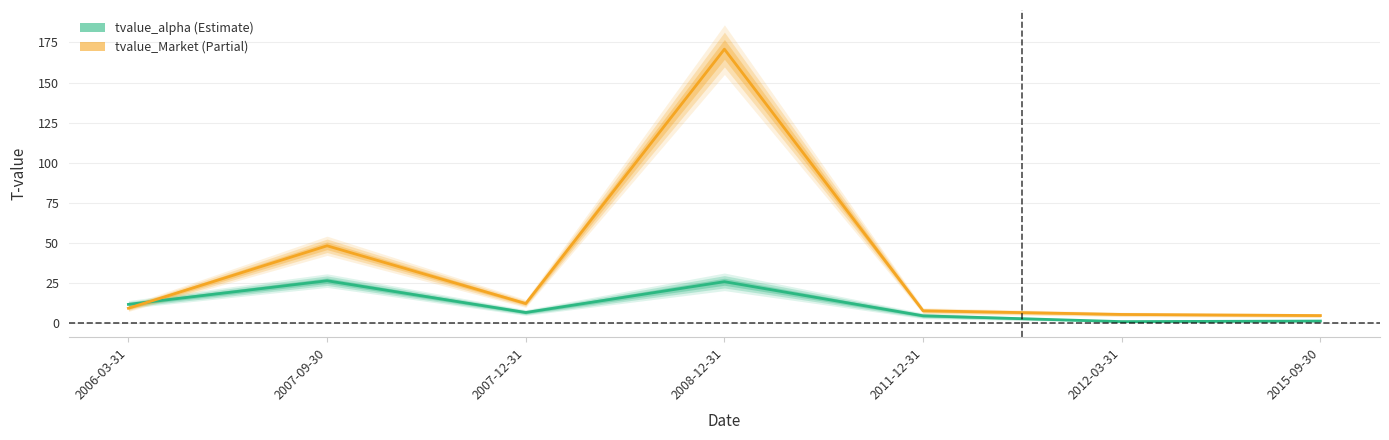

How many values in the tvalue_Market series exceed 9?

4